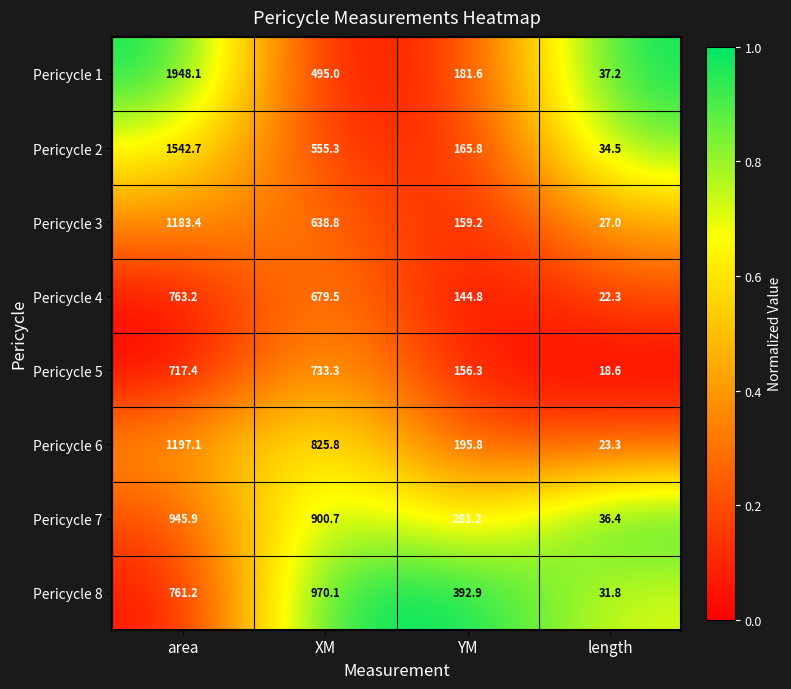

At which category is the sum across all series the highest?

area